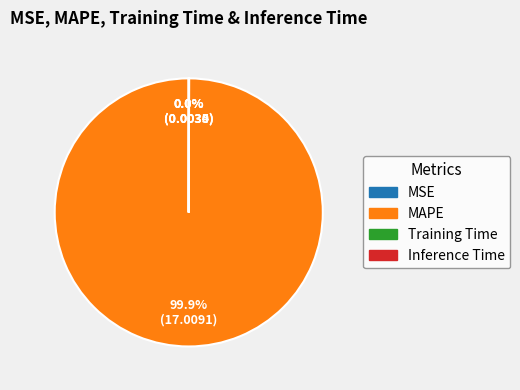

What is the majority slice?

MAPE